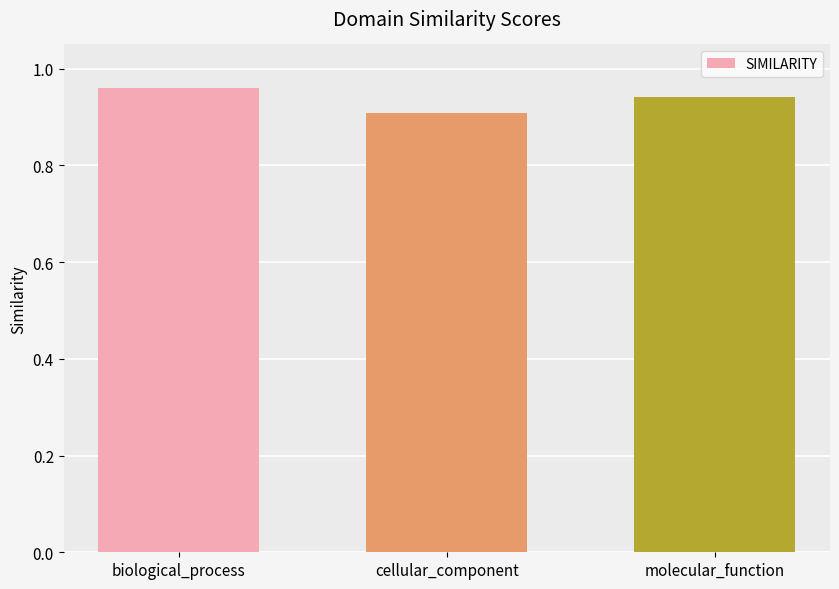

Where is the data nearest to the value 0?

cellular_component